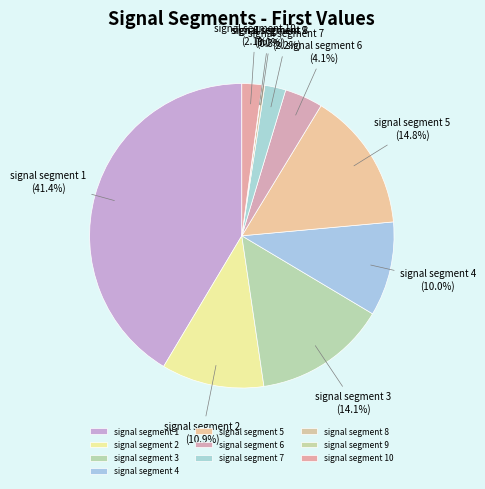

To the nearest percent, what is the difference between the largest and smallest slice percentages?

41%